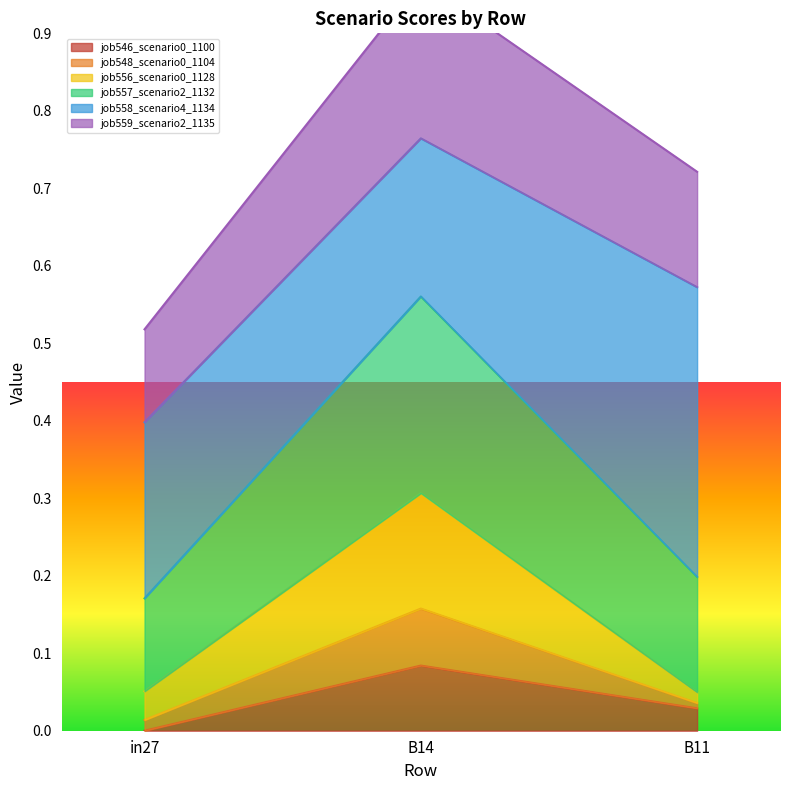

At which label does job546_scenario0_1100 reach its peak?

B14